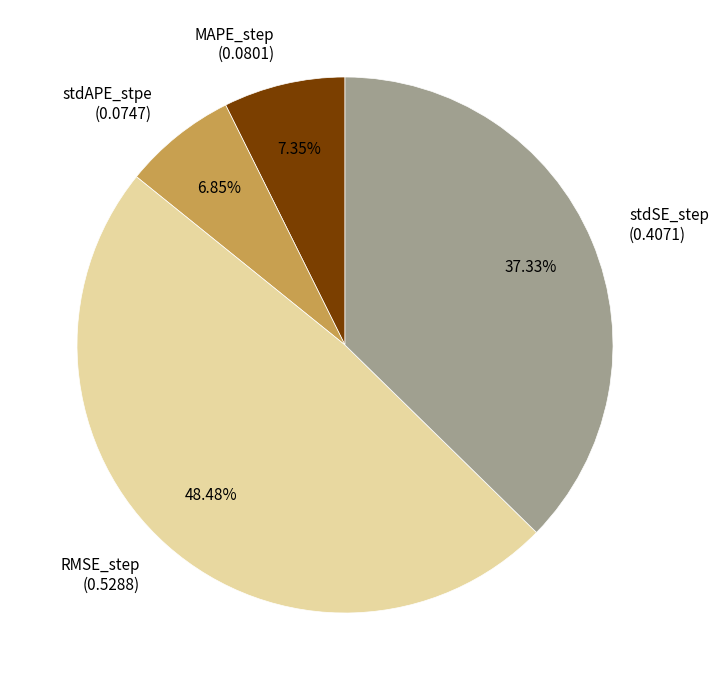

How many segments does this pie chart have?

4